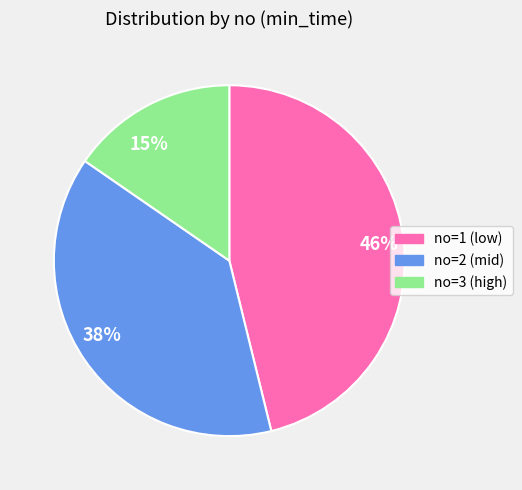

Does no=2 (mid) represent more than half of the total?

No